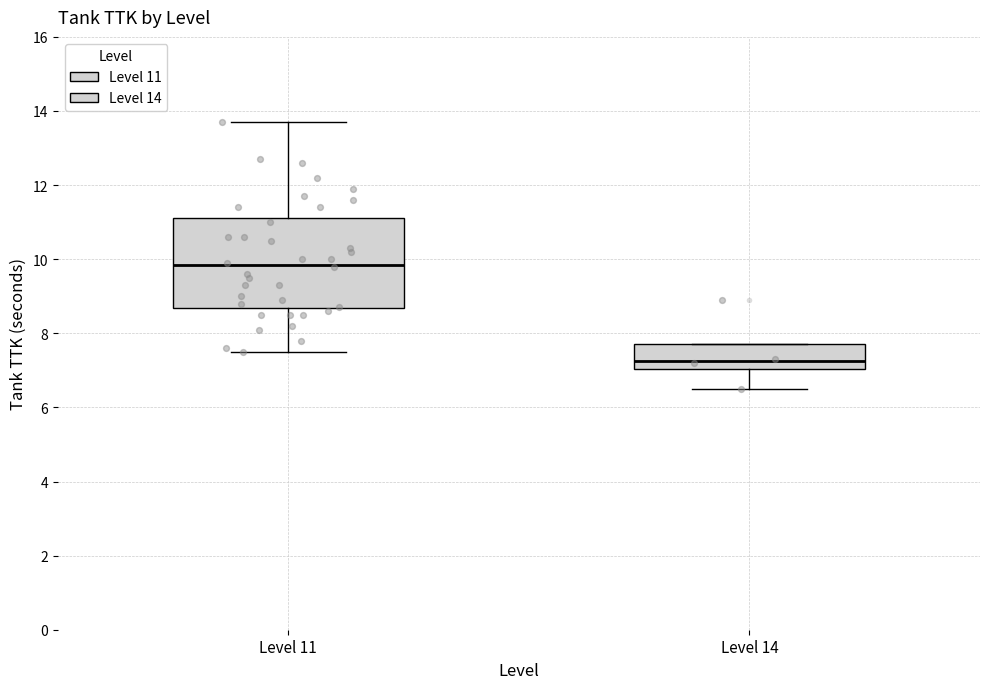

Reading left to right, transcribe this box plot: for each box, give where its median line is, the range the box spans, and where its two whiskers end, as read against the y-axis. The values are not printed on the chart, so give them approximately, as read against the axis.

Level 11: median 9.8, box 8.6 to 11.2, whiskers 7.6 to 13.8
Level 14: median 7.2, box 7.0 to 7.8, whiskers 6.6 to 7.8